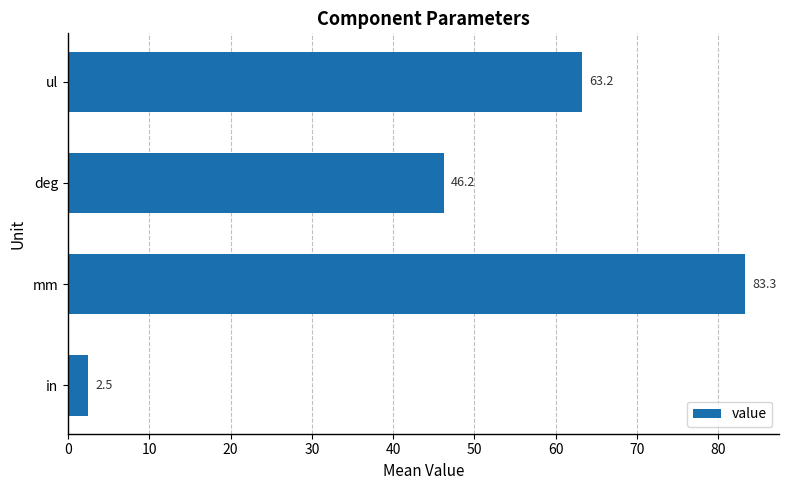

How many data points does each series have?

4